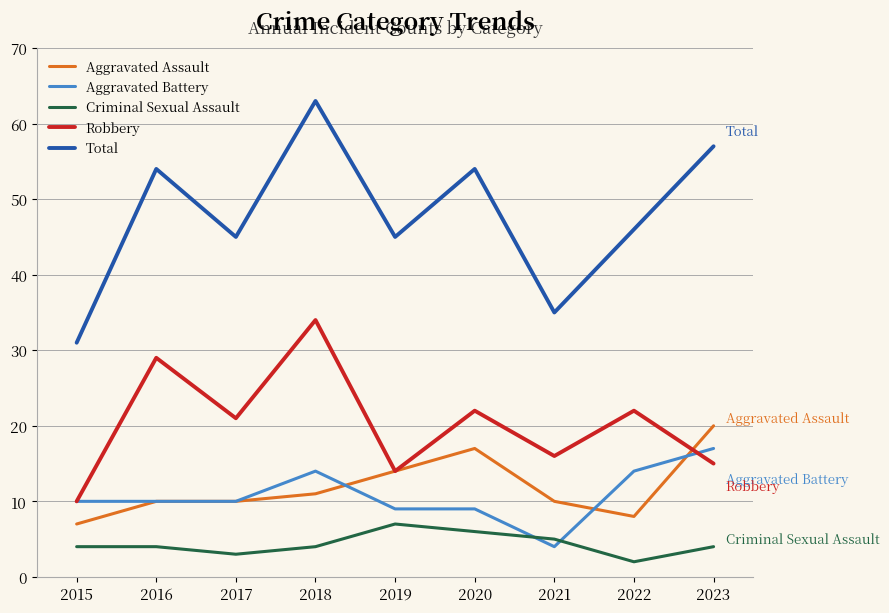

The value of Total at 2018 is 37. True or false?

False